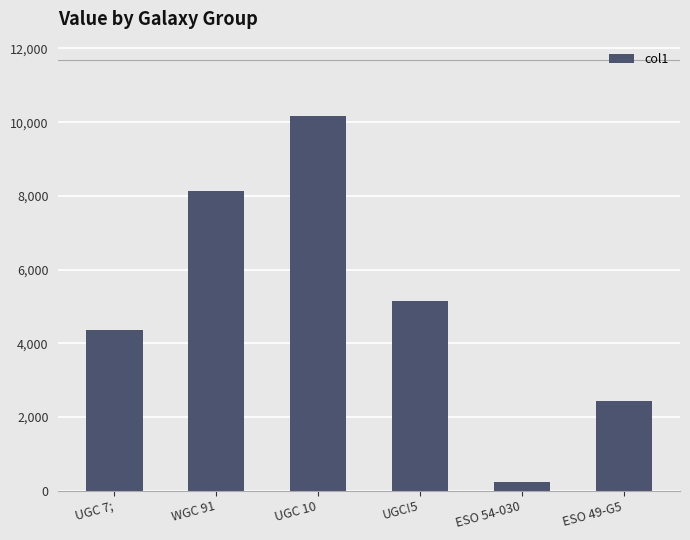

Does the chart contain any negative values?

No